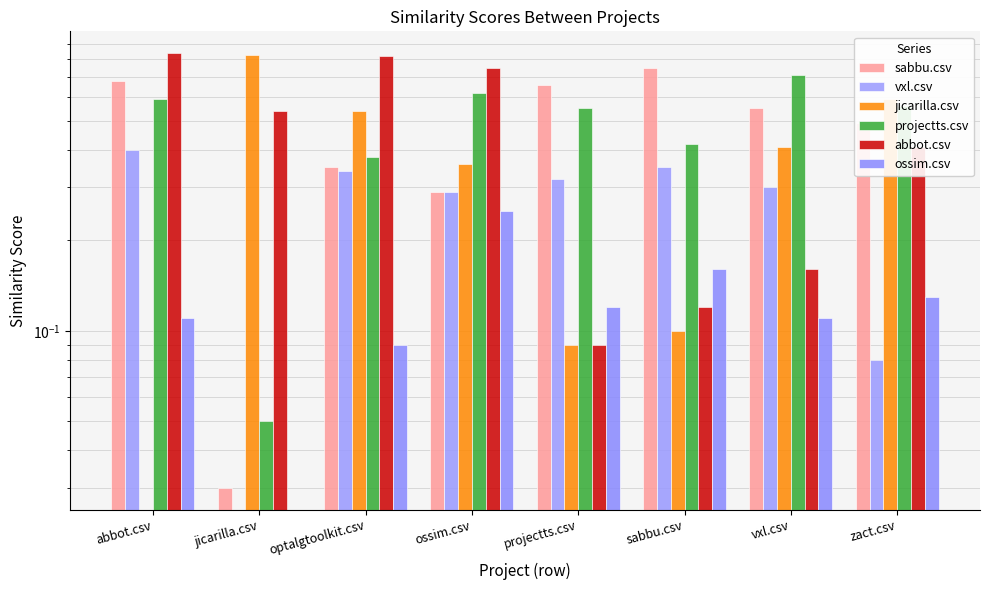

Which category has the lowest value in the jicarilla.csv series?

abbot.csv